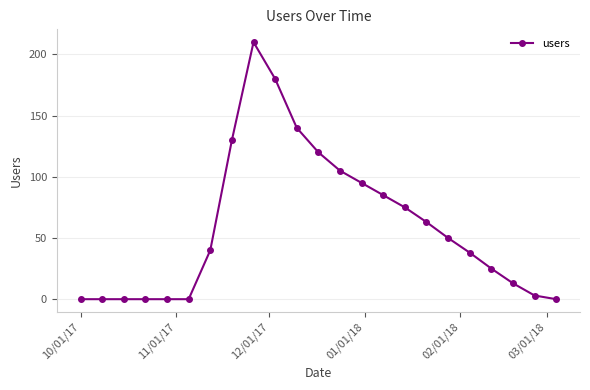

How many values are below 40?

11